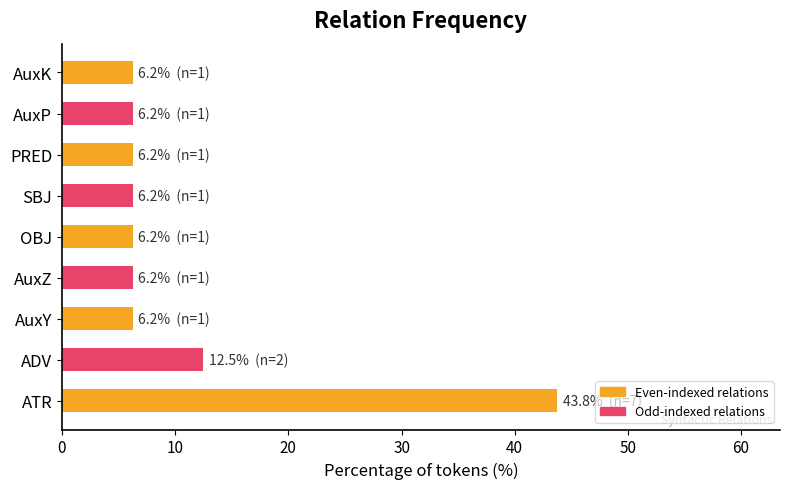

What is the difference between the maximum and minimum values?

37.5